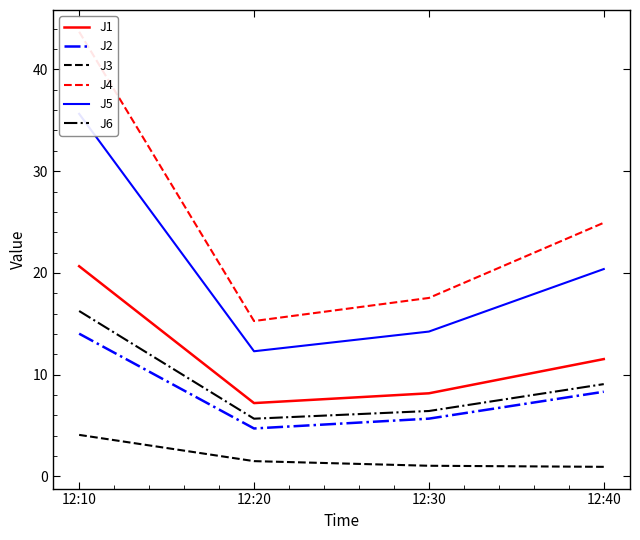

At 12:20, list the series in order from largest to smallest.

J4, J5, J1, J6, J2, J3